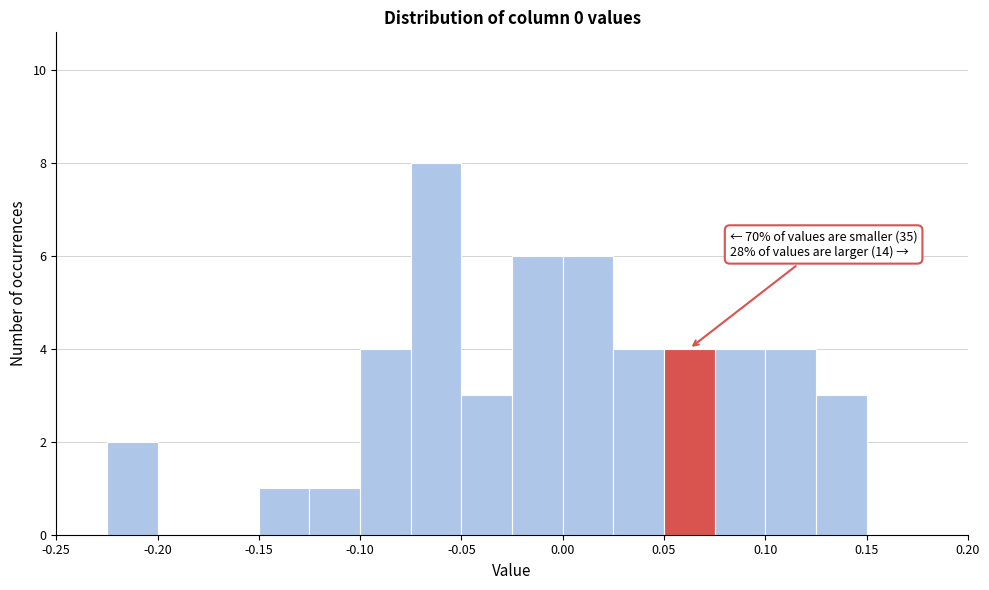

Over which range of the x-axis is the bar tallest?

-0.075 to -0.050